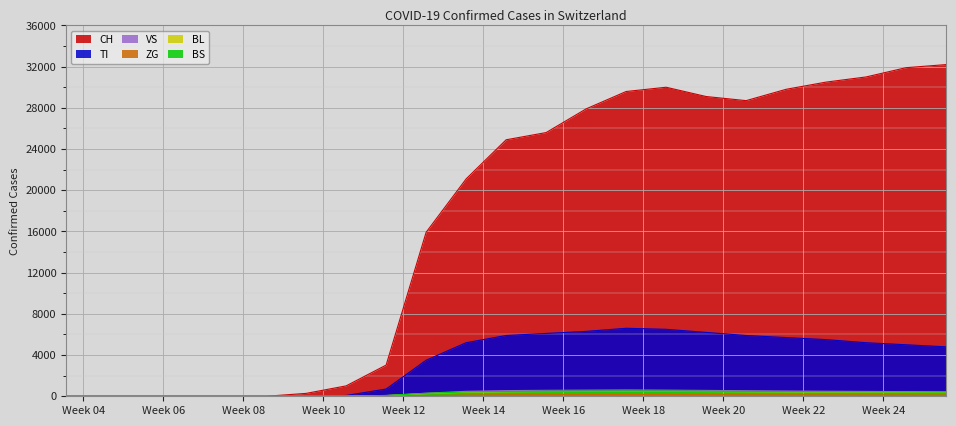

Is it true that VS equals 0 at 2020-01-31?

True